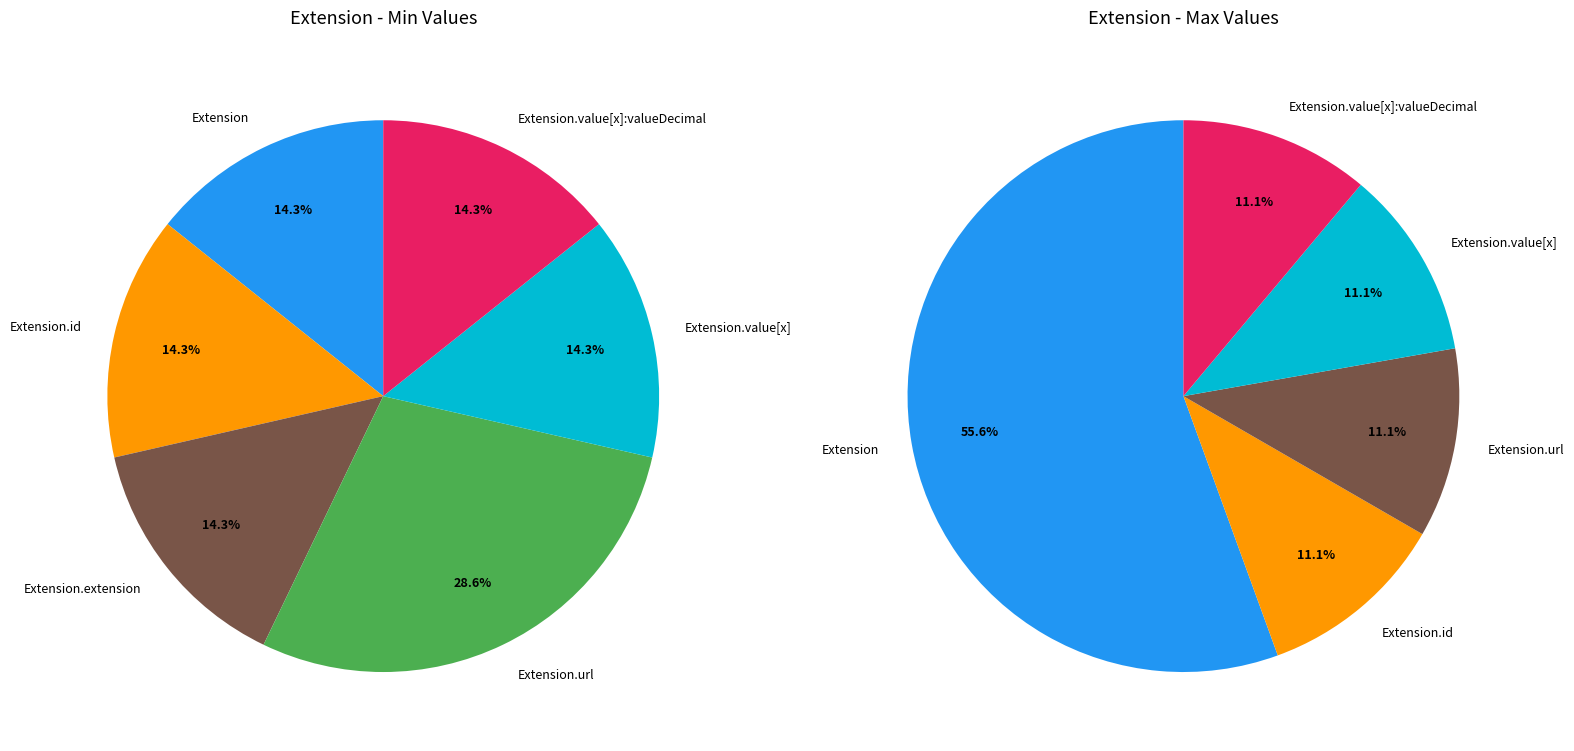

How many slices are in this pie chart?

6